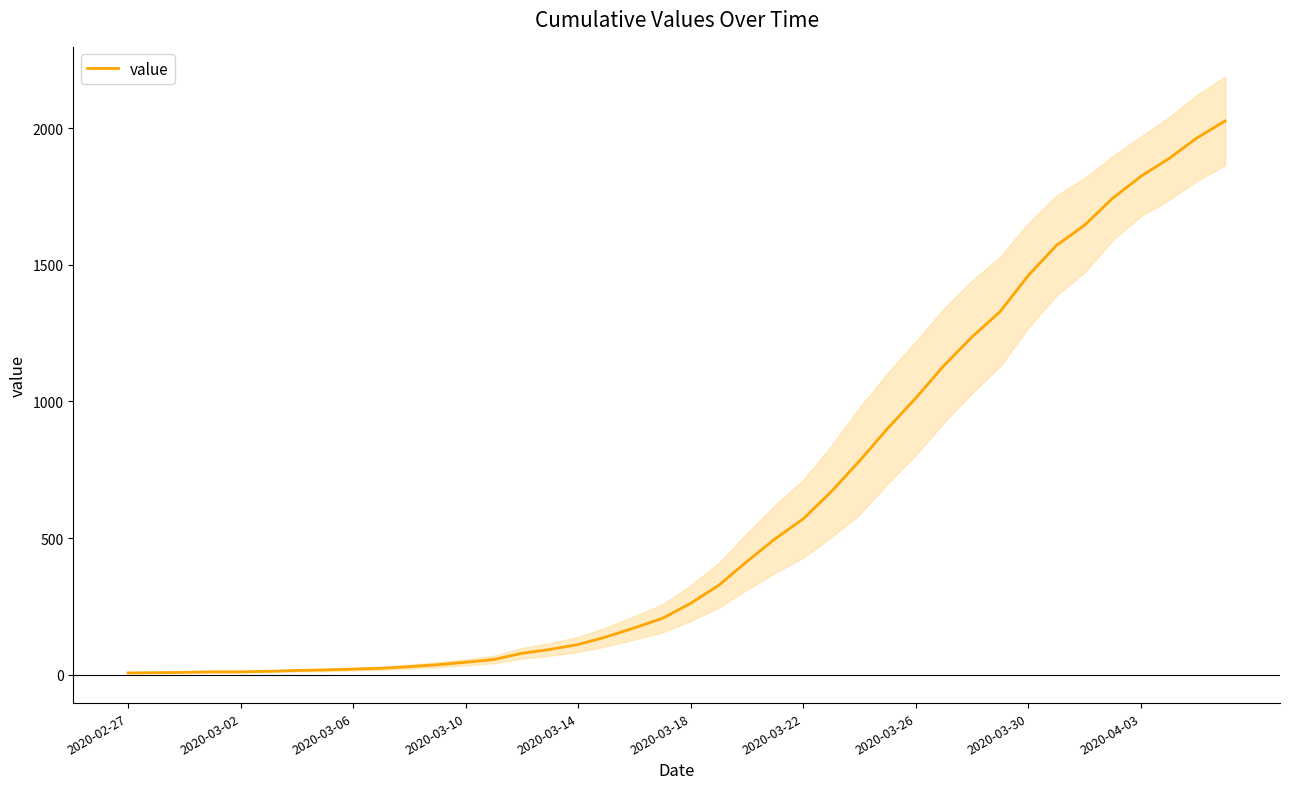

What is the minimum value shown in the chart?

6